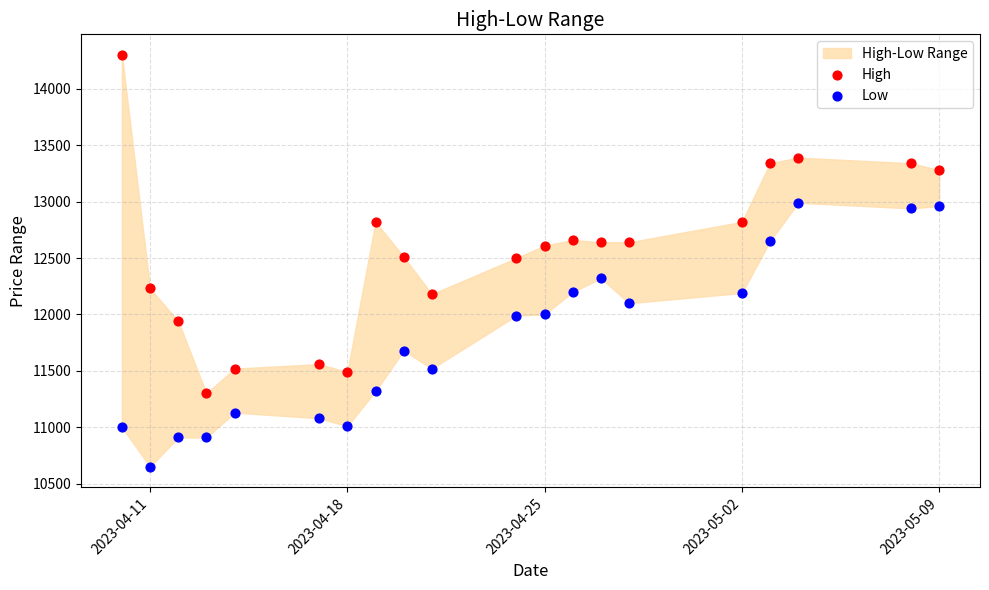

Which series reaches the maximum Y coordinate?

High